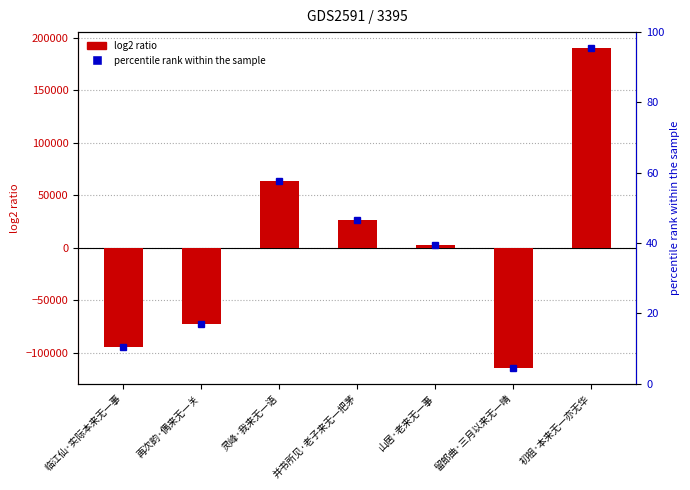

Reading left to right, extract all data points from this chart.

-94722.7	-72901.7	63436.3	26141.3	2139.3	-114158.7	190066.3